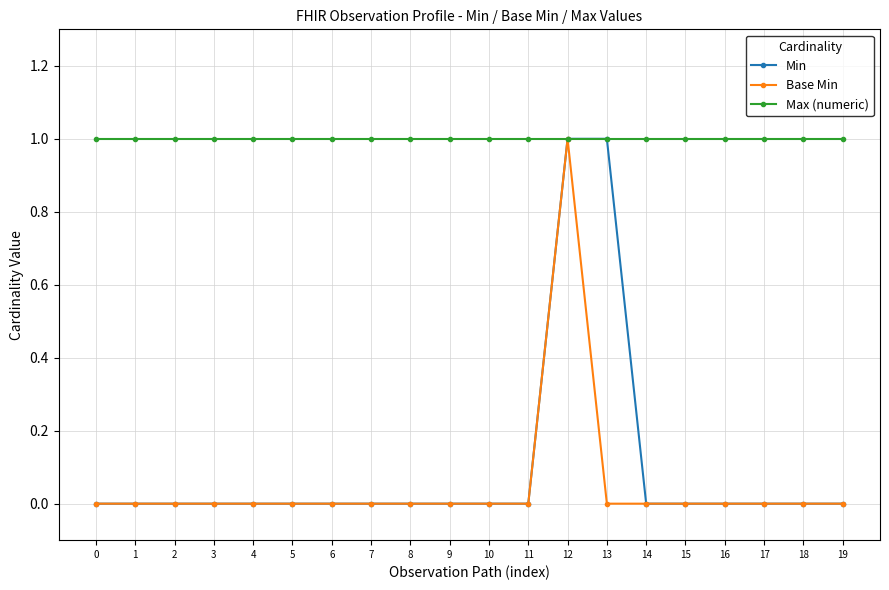

What is the difference between the maximum and second lowest values in the Min series?

1